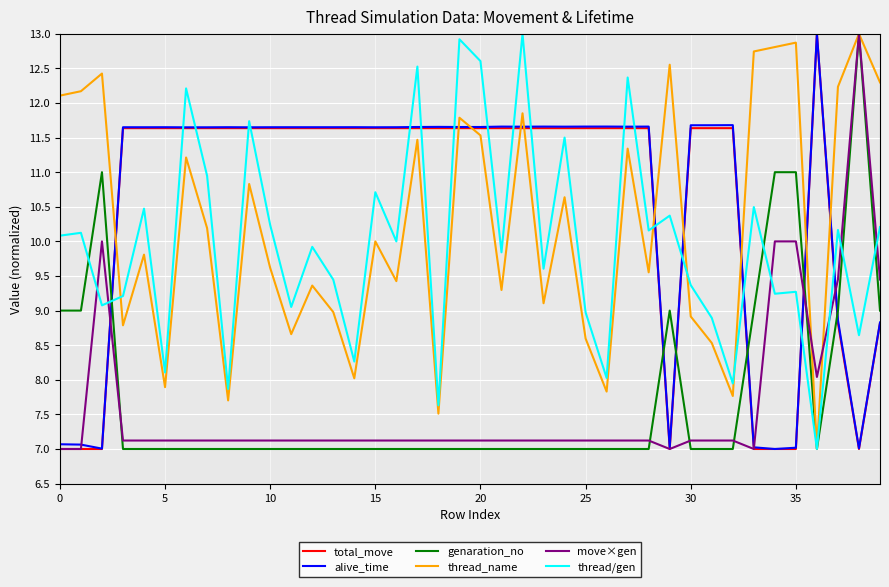

How many intersections are there between genaration_no and total_move?

6